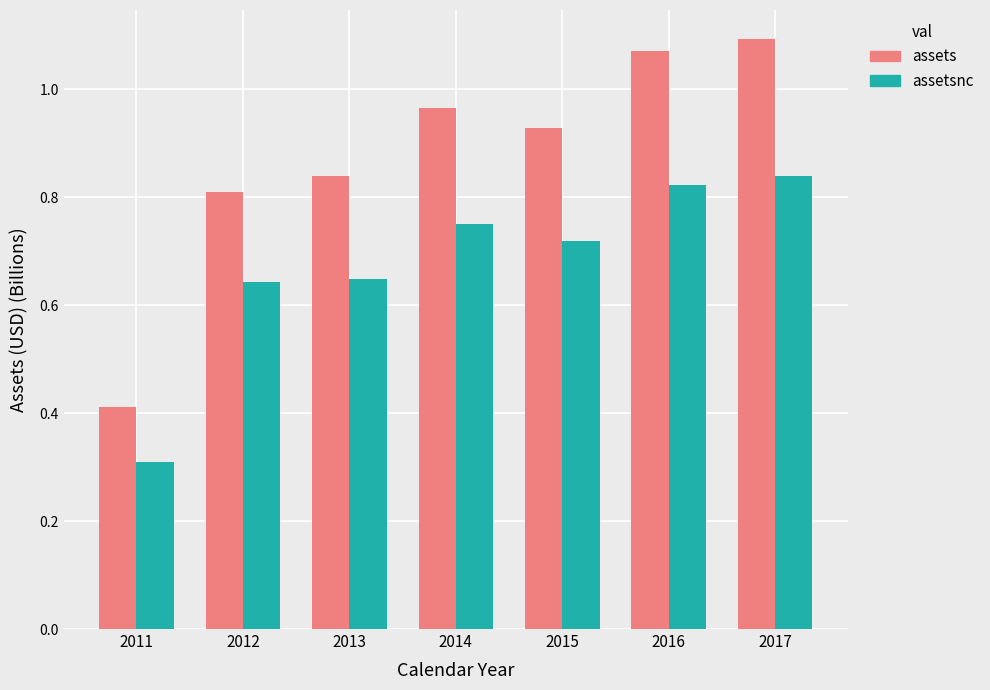

At which label does assets reach its minimum?

2011